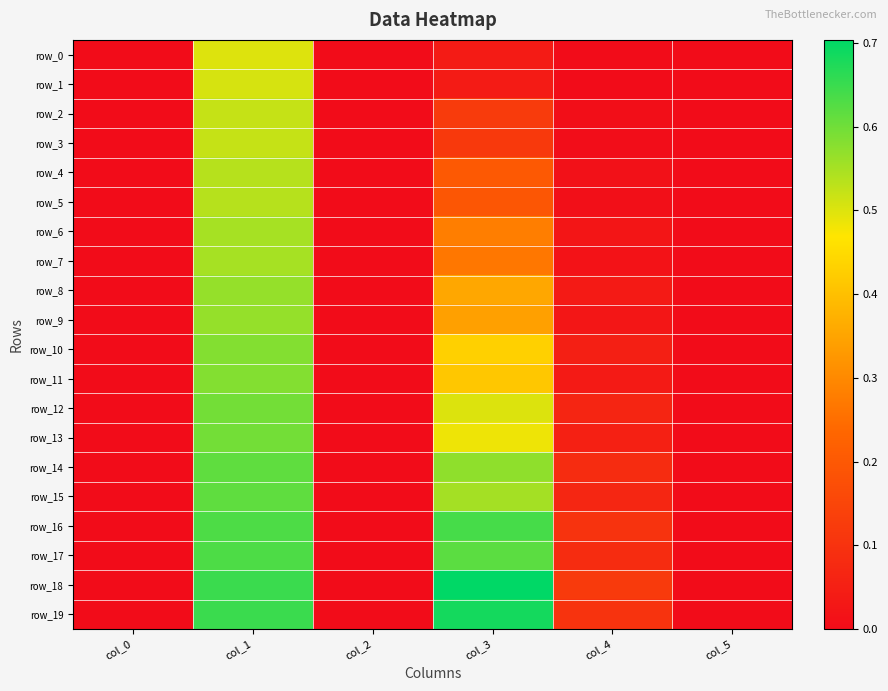

Reading left to right, extract all data points from this chart.

row_0: 0.0	0.5	0.0	0.0	-0.0	-0.0
row_1: 0.0	0.5	0.0	0.0	-0.0	-0.0
row_2: -0.0	0.5	0.0	0.1	0.0	-0.0
row_3: 0.0	0.5	0.0	0.1	0.0	-0.0
row_4: -0.0	0.5	0.0	0.2	0.0	0.0
row_5: 0.0	0.5	0.0	0.2	0.0	0.0
row_6: -0.0	0.6	0.0	0.3	0.0	-0.0
row_7: 0.0	0.6	0.0	0.3	0.0	-0.0
row_8: -0.0	0.6	0.0	0.4	0.0	-0.0
row_9: 0.0	0.6	0.0	0.3	0.0	-0.0
row_10: -0.0	0.6	0.0	0.4	0.1	-0.0
row_11: 0.0	0.6	0.0	0.4	0.0	-0.0
row_12: -0.0	0.6	0.0	0.5	0.1	0.0
row_13: 0.0	0.6	0.0	0.5	0.1	0.0
row_14: -0.0	0.6	0.0	0.6	0.1	0.0
row_15: 0.0	0.6	0.0	0.6	0.1	0.0
row_16: -0.0	0.6	0.0	0.6	0.1	-0.0
row_17: 0.0	0.6	0.0	0.6	0.1	-0.0
row_18: -0.0	0.6	0.0	0.7	0.1	0.0
row_19: 0.0	0.6	0.0	0.7	0.1	0.0